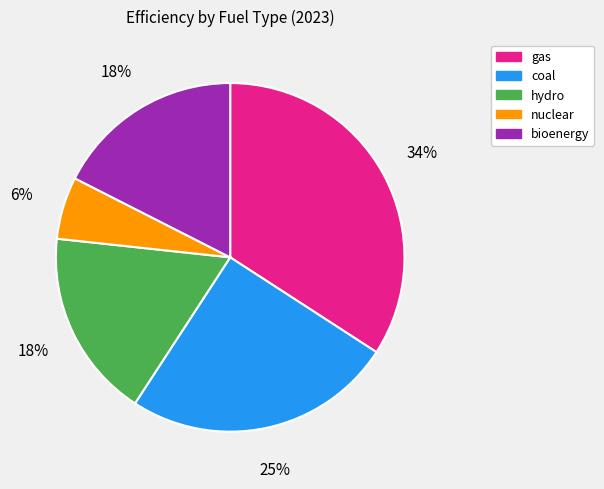

How many slices are in this pie chart?

5